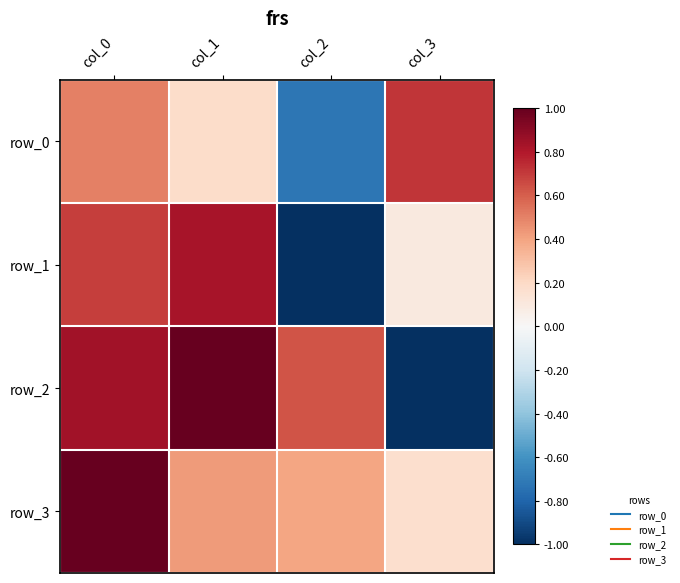

What is the difference between the maximum and minimum values in the row_1 series?

1.8